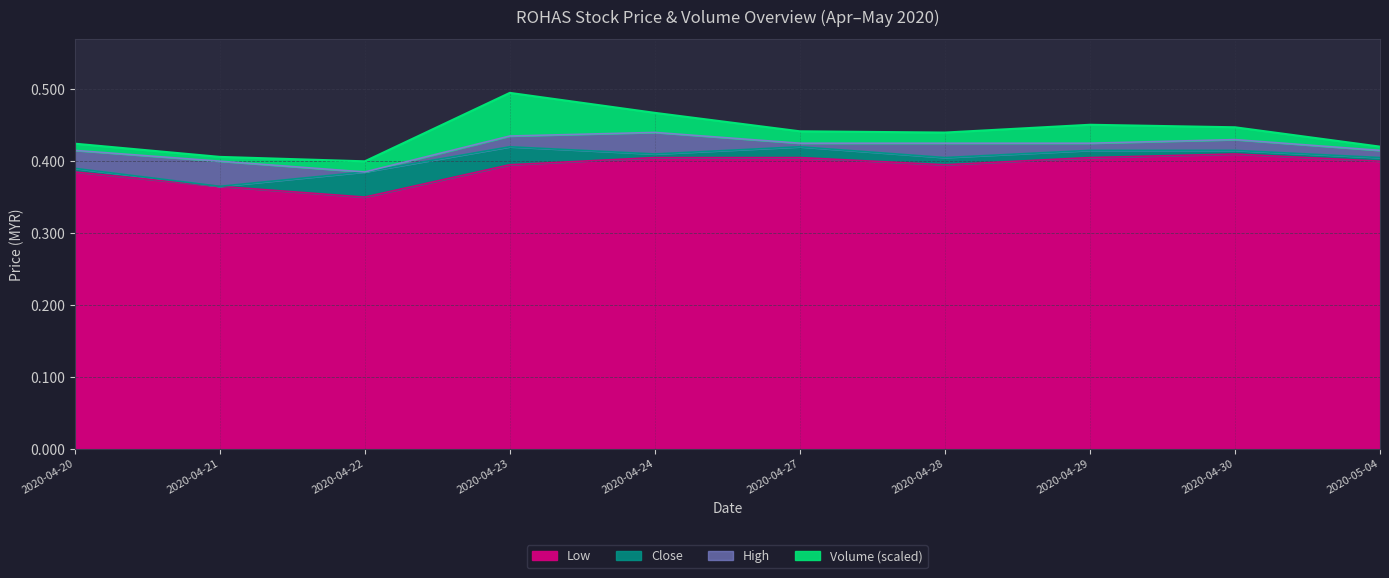

What position from the left is 2020-05-04?

10